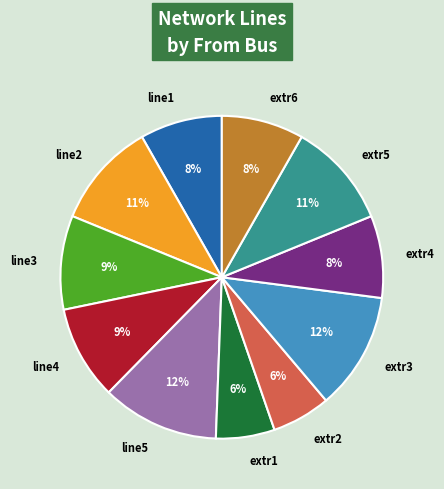

Count the number of slices in the pie.

11